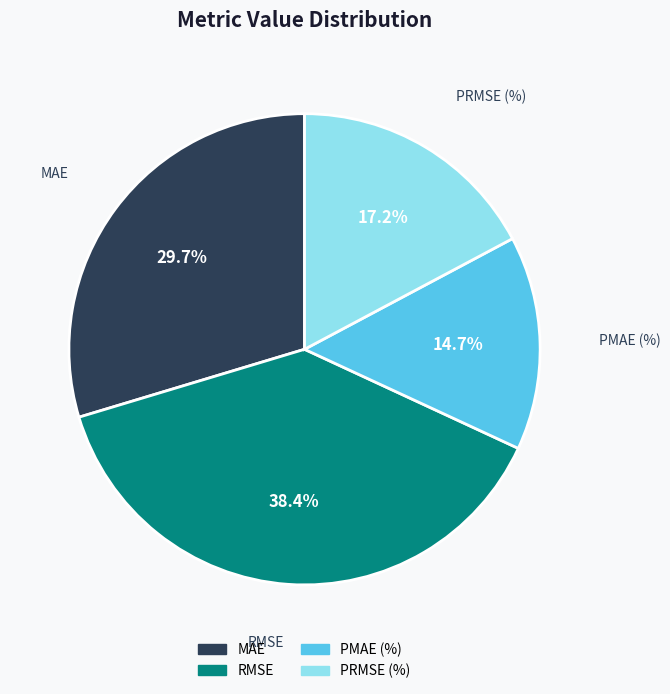

Between PMAE (%) and MAE, which is larger?

MAE